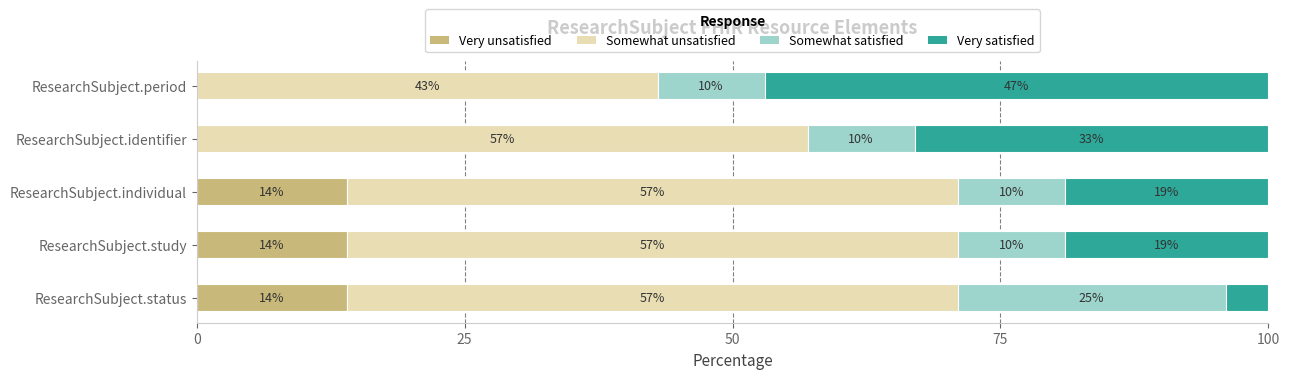

What is the highest value of the Very unsatisfied series?

14